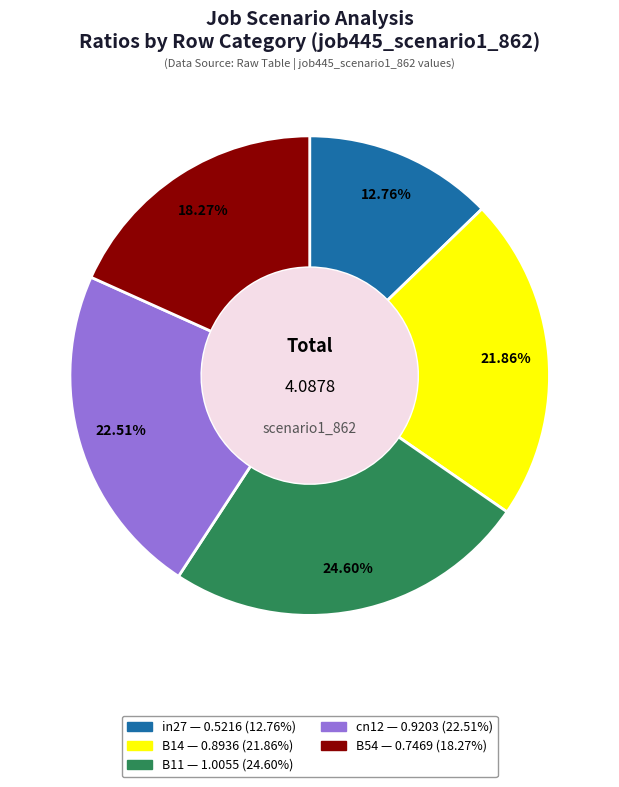

Which slice is the largest?

B11